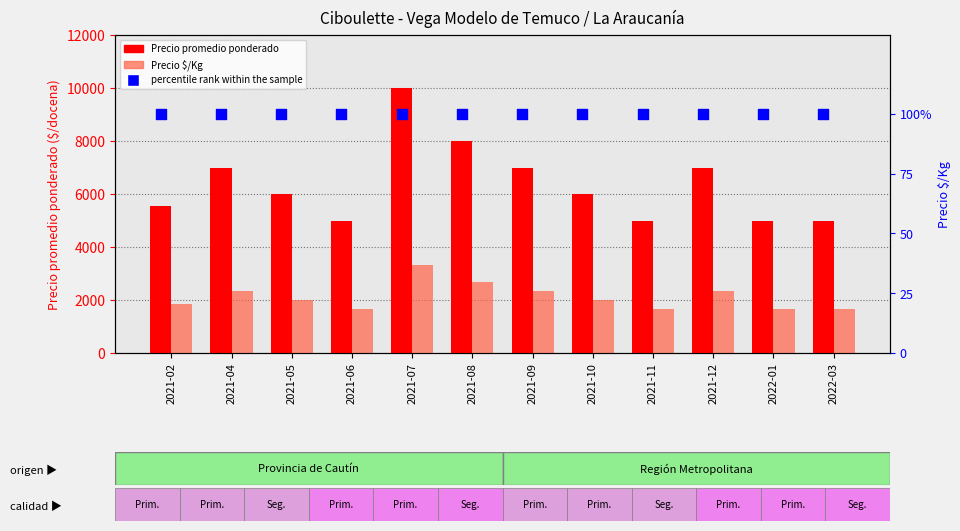

At how many categories does at least one series exceed 4526?

12